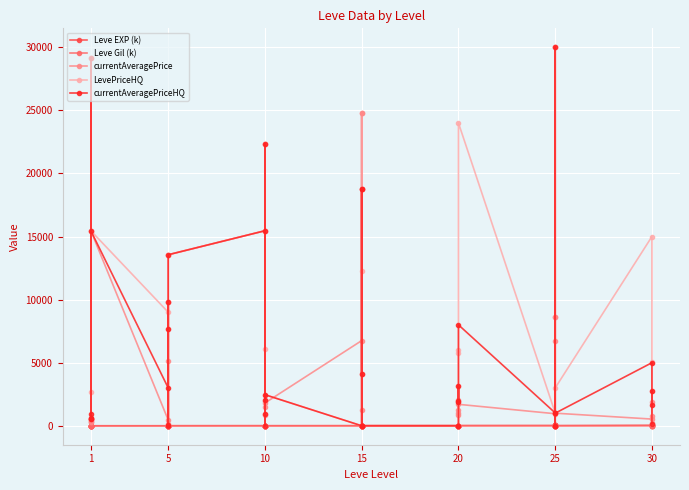

What is the value of the currentAveragePriceHQ point at the 13th from the left?

15459.5